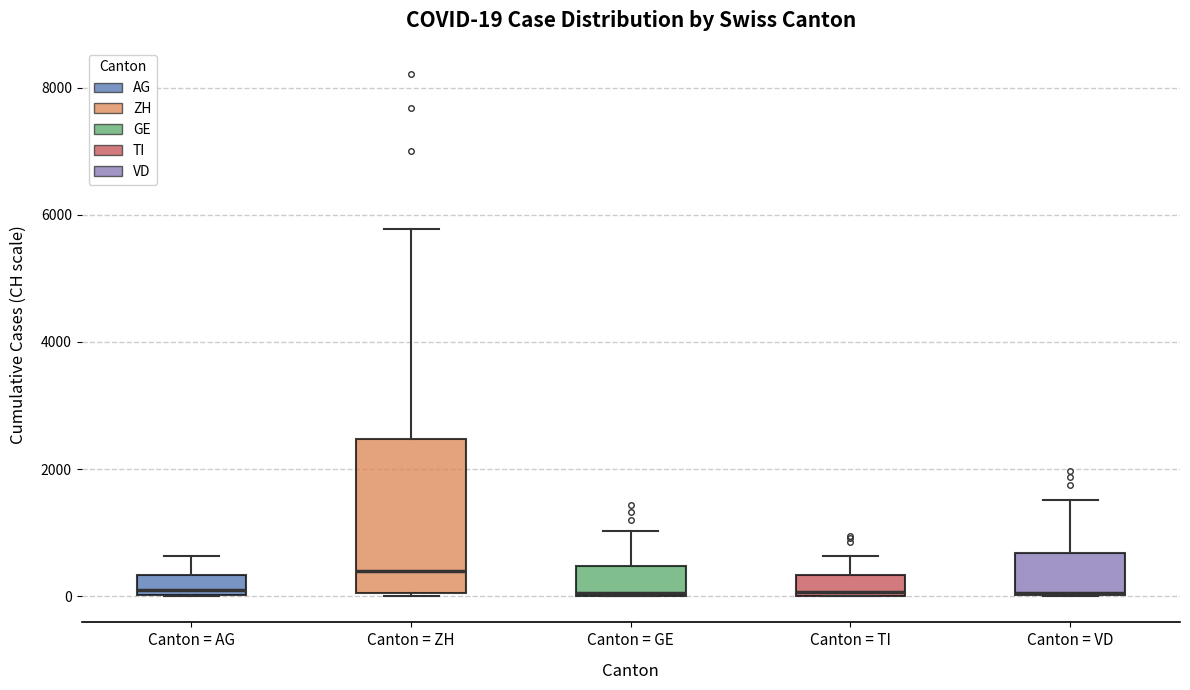

Which box is the tallest, from its lower edge to its upper edge?

Canton = ZH